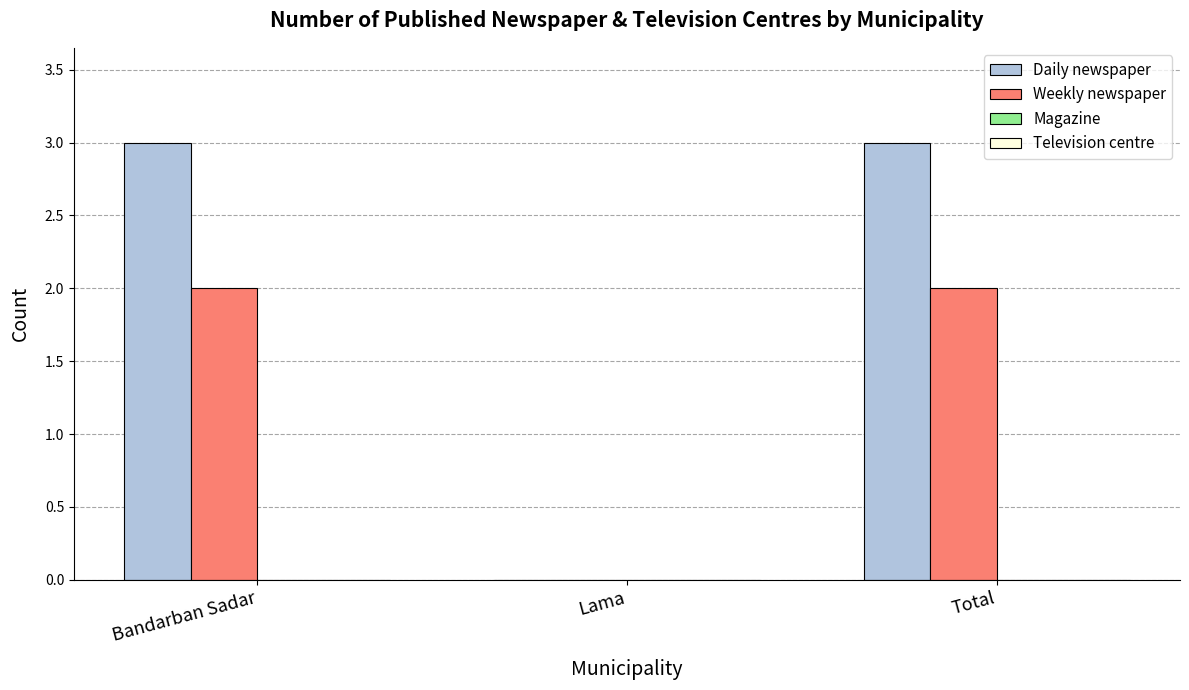

What is the maximum value for Daily newspaper?

3